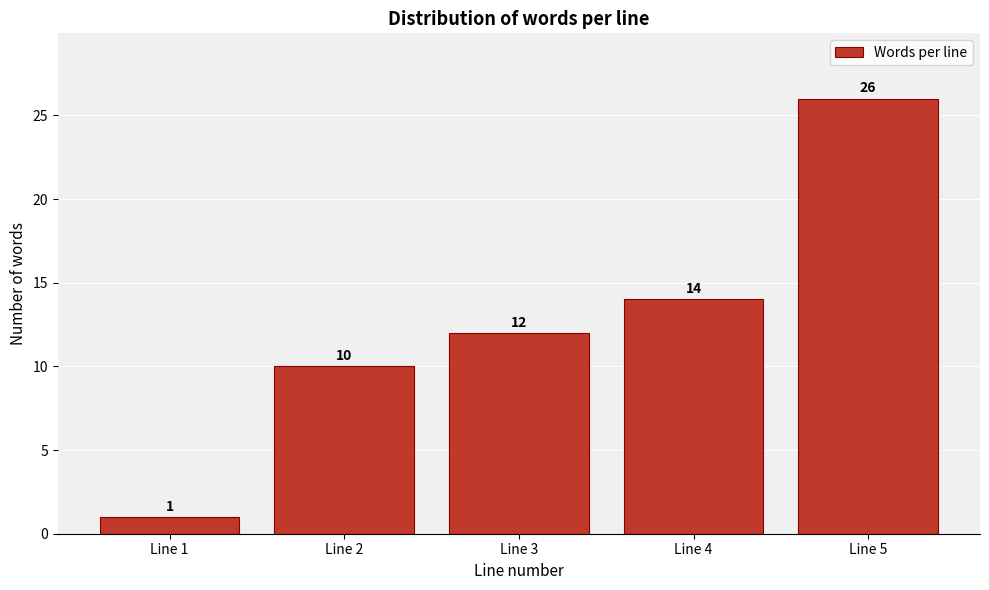

Reading left to right, transcribe all the data shown in this chart.

1	10	12	14	26